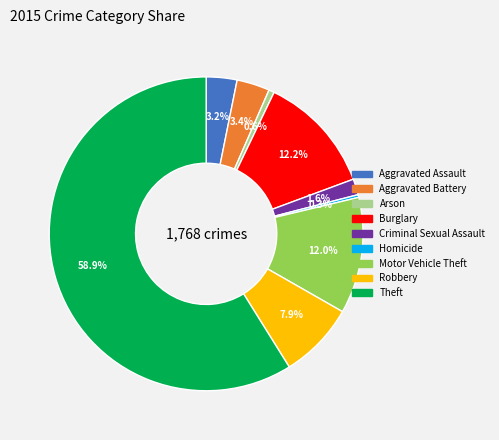

Approximately how many times larger is the value at Aggravated Battery compared to Arson?

6.0